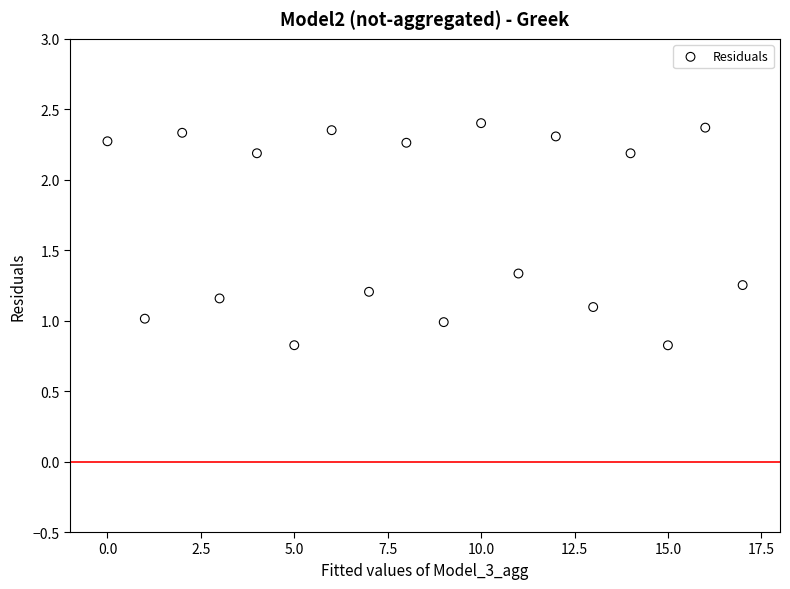

What is the range of Y values (max minus min)?

1.6